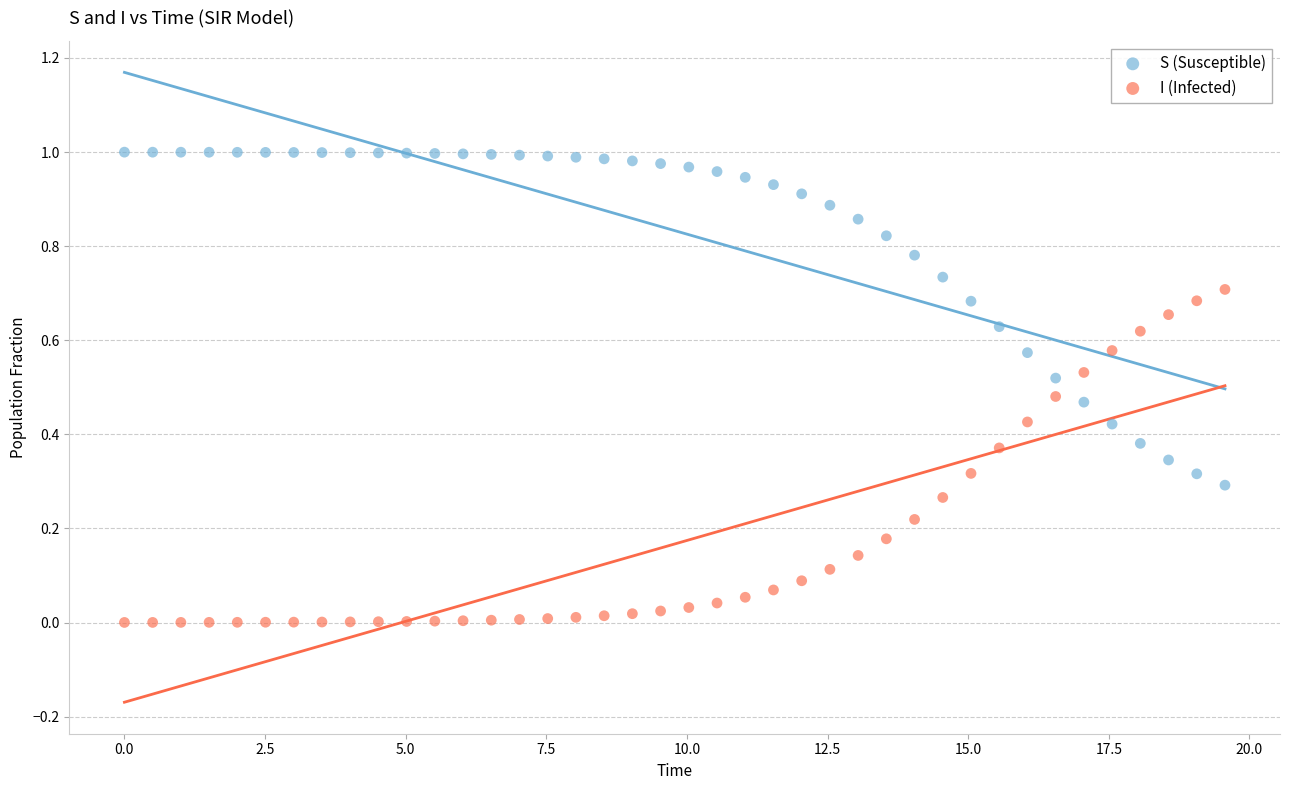

Which series contains the lowest Y value?

I (Infected)